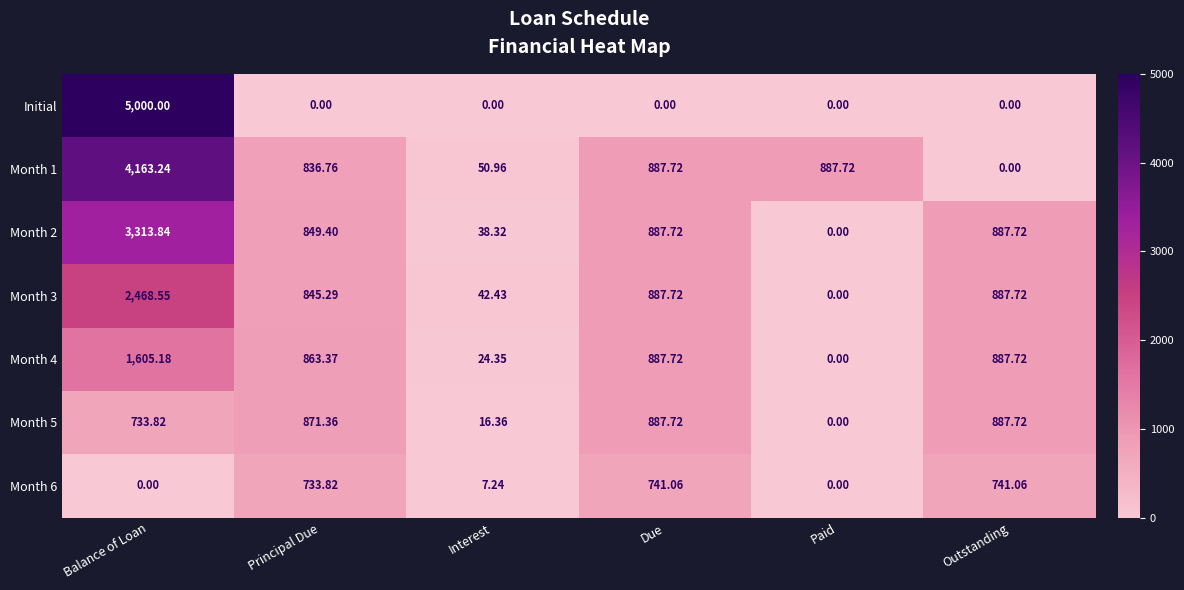

How many distinct data groups are displayed?

7